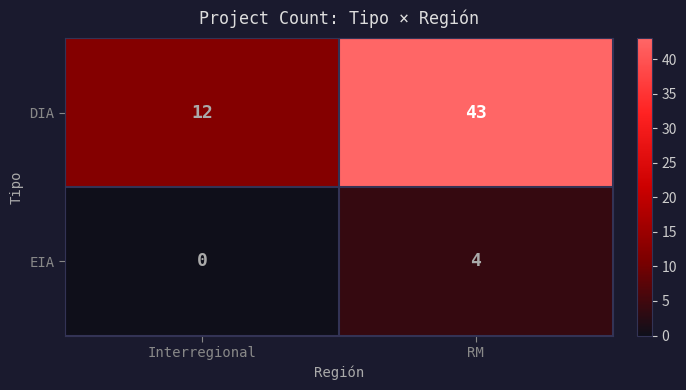

Which category has the lowest value across all series?

Interregional